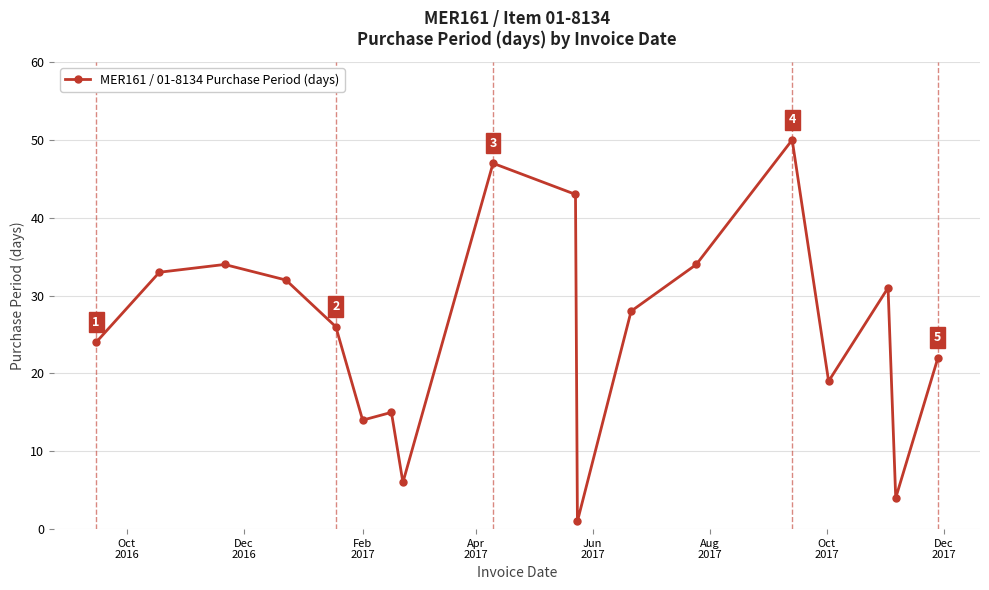

What is the maximum value shown in the chart?

50